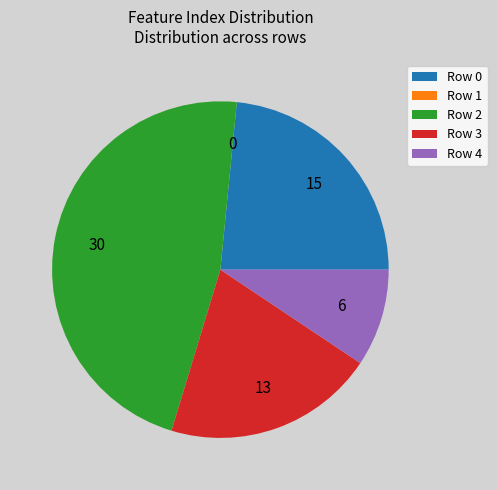

Does any single category account for the majority?

No